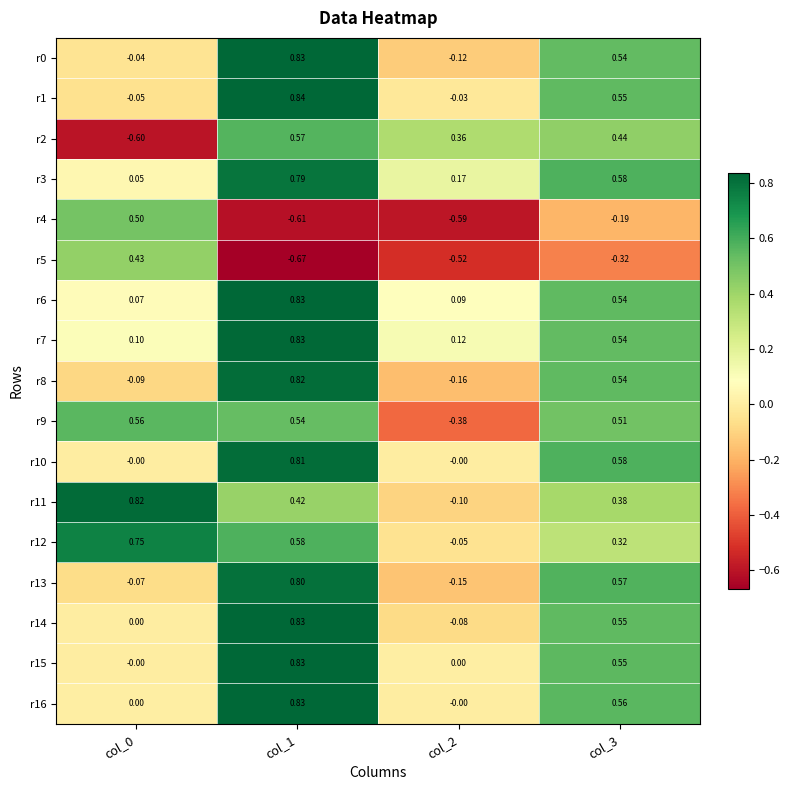

Is the value of r14 at col_0 greater than the value of r12 at col_3?

No